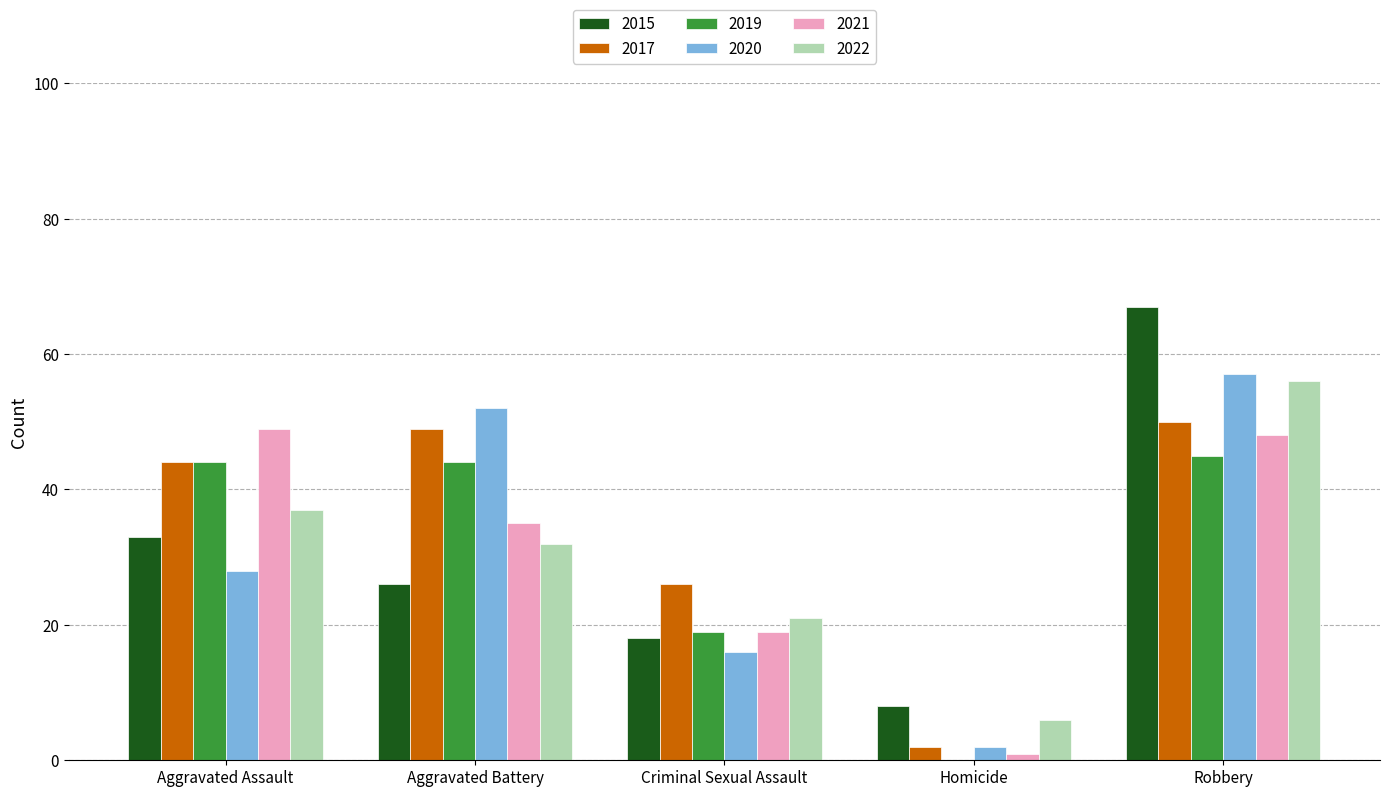

Which category has the highest value in the 2017 series?

Robbery